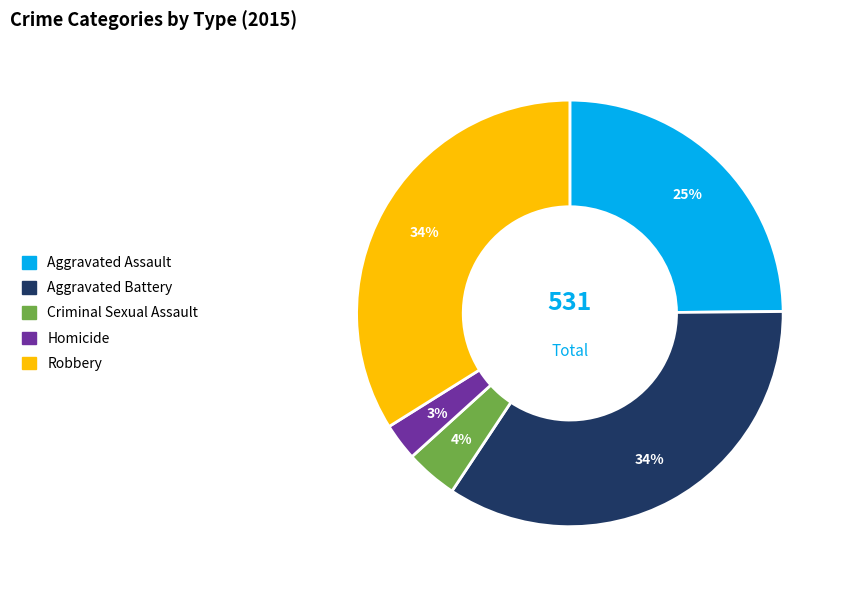

To the nearest percent, what is the difference between the Robbery and Homicide slice percentages?

31%